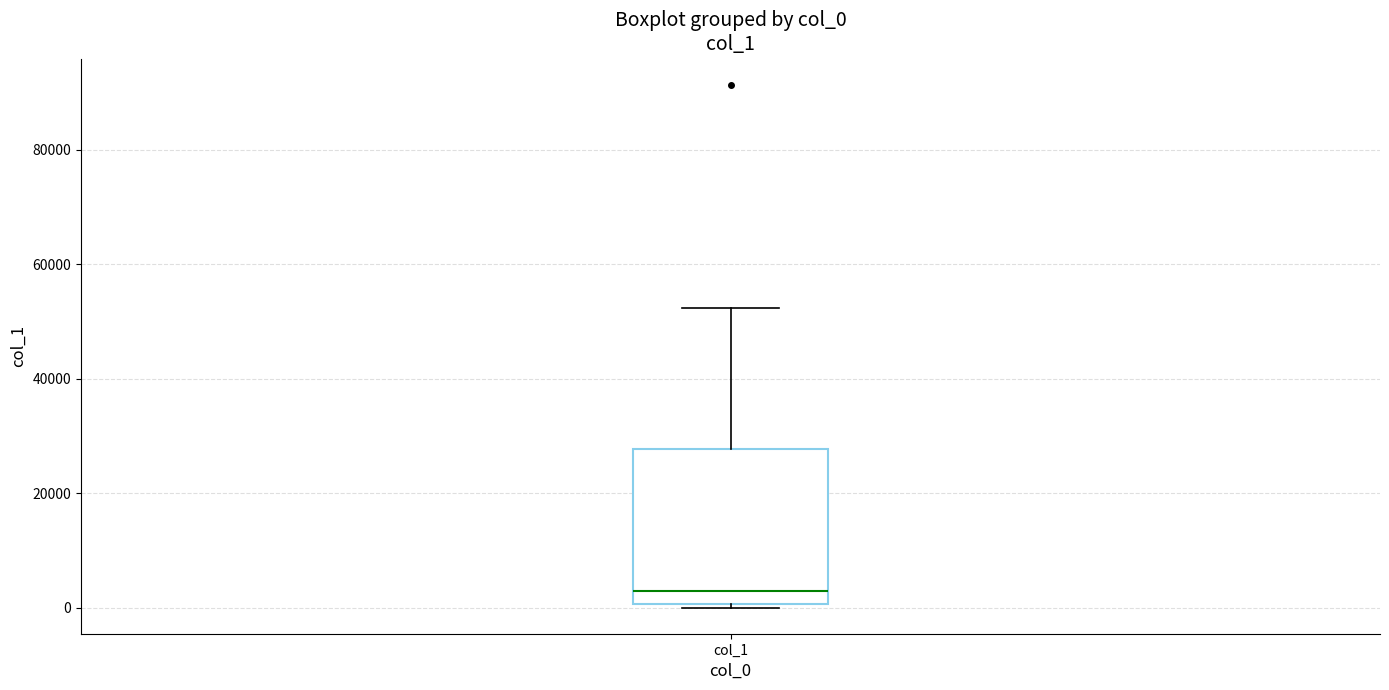

Transcribe this box plot: give where the median line is, the range the box spans, and where the two whiskers end, as read against the y-axis. The values are not printed on the chart, so give them approximately, as read against the axis.

median 2000, box 0 to 28000, whiskers 0 to 52000